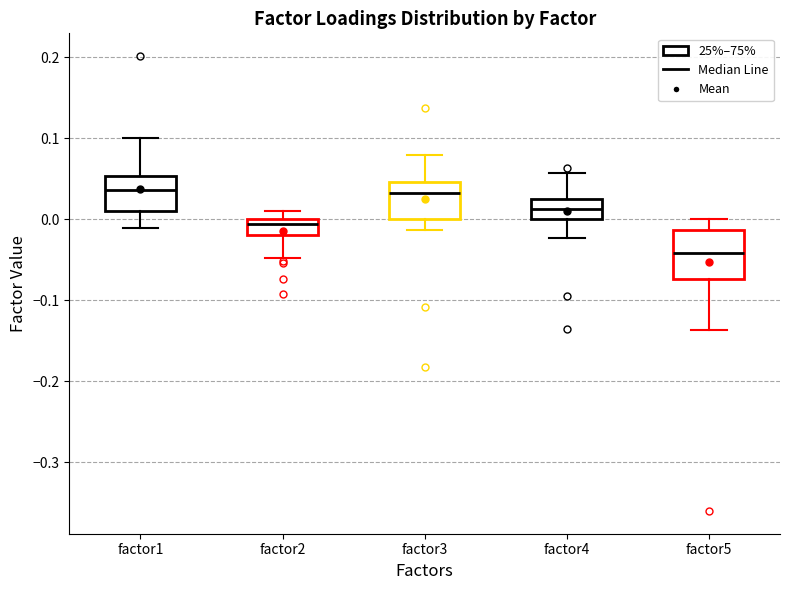

Where does the upper whisker of the box for factor5 end on the y-axis? The values are not printed on the chart, so give them approximately, as read against the axis.

0.00